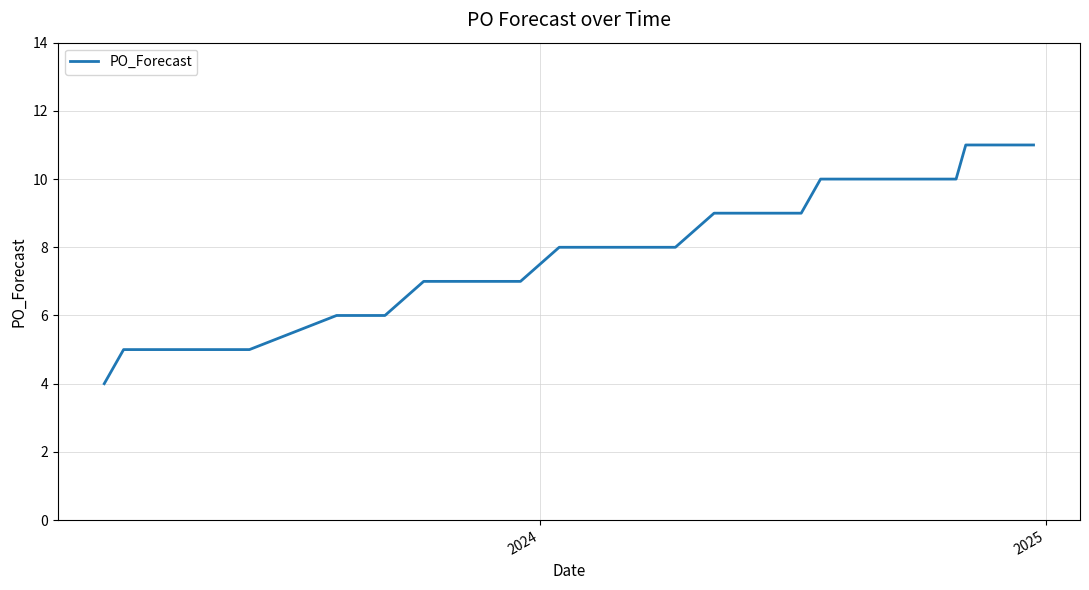

What is the smallest value displayed?

4